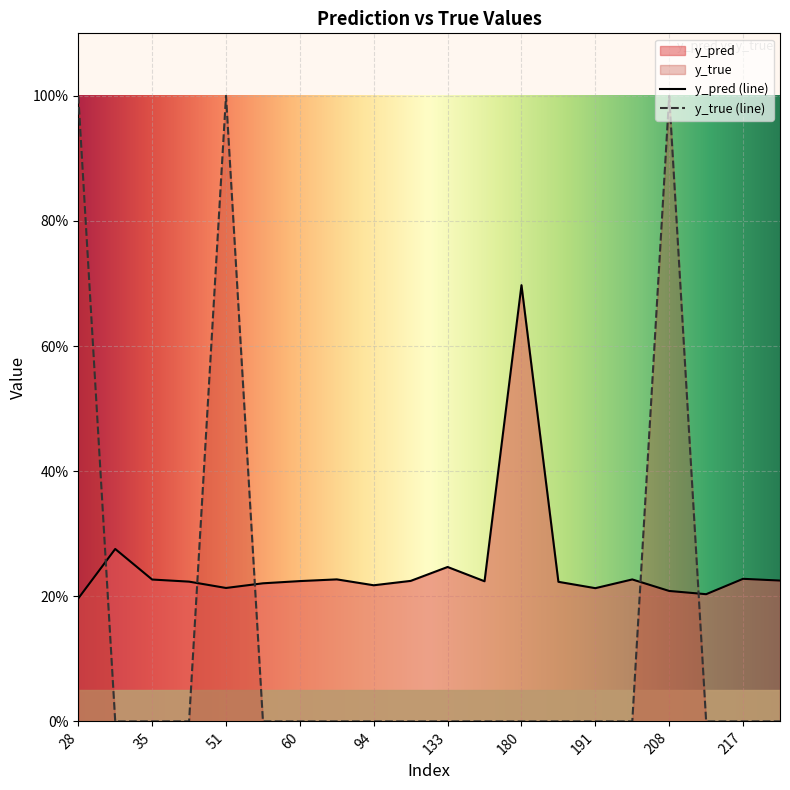

Which series has the largest range (max minus min)?

y_true (line)